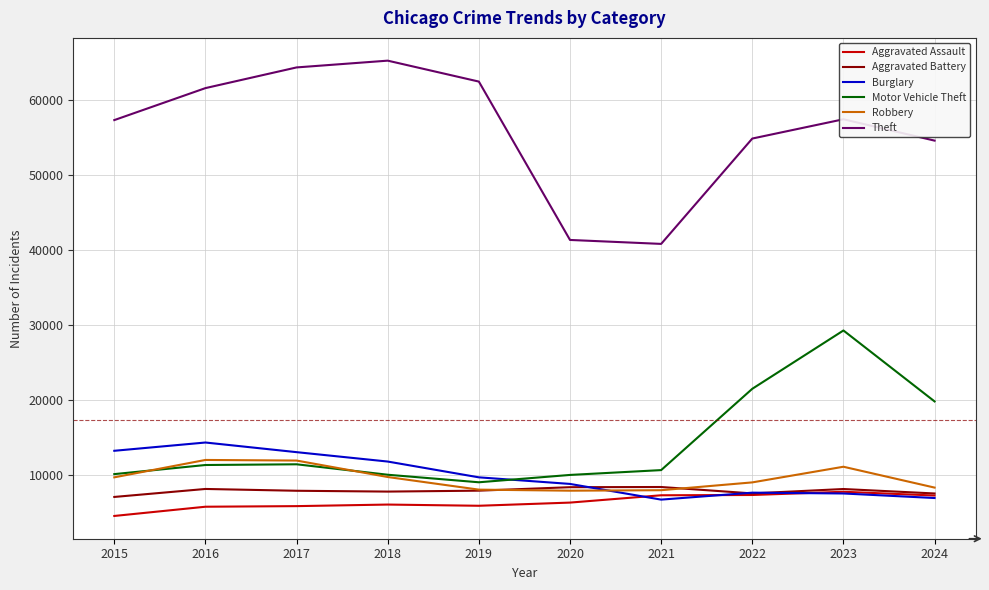

Does the chart have visible grid lines?

Yes